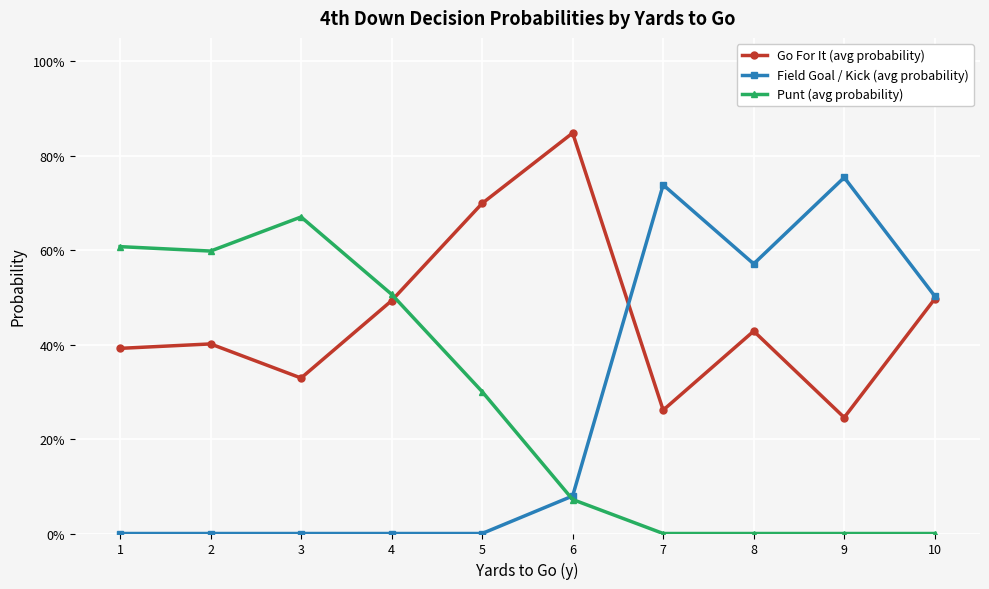

Where is Punt (avg probability) nearest to the value 0?

7